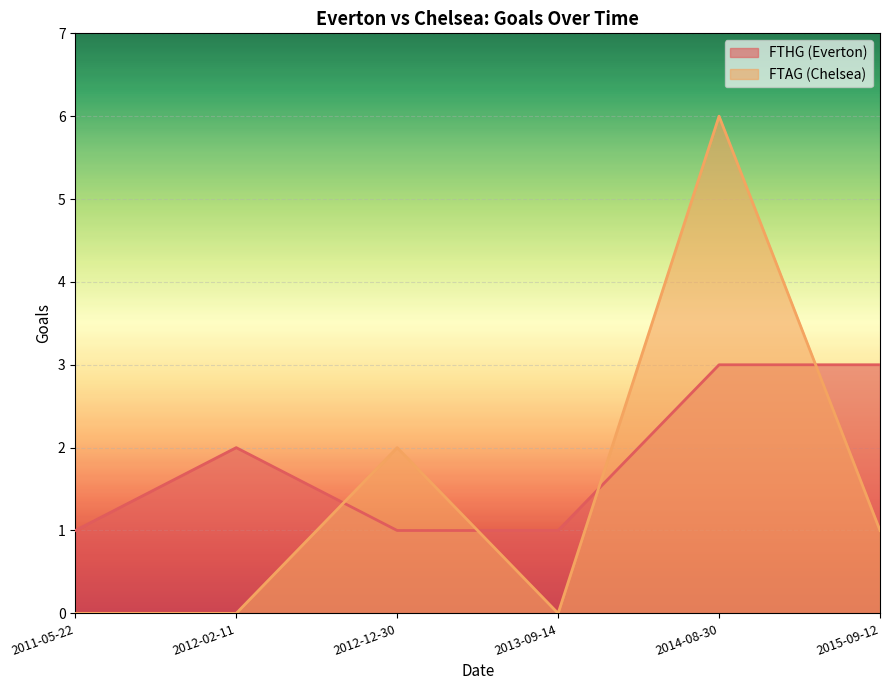

List the series in order of their overall mean, highest first.

FTHG (Everton), FTAG (Chelsea)